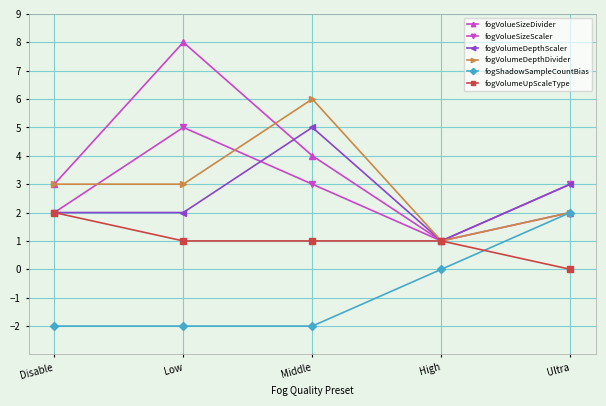

How many categories are shown in the chart?

5